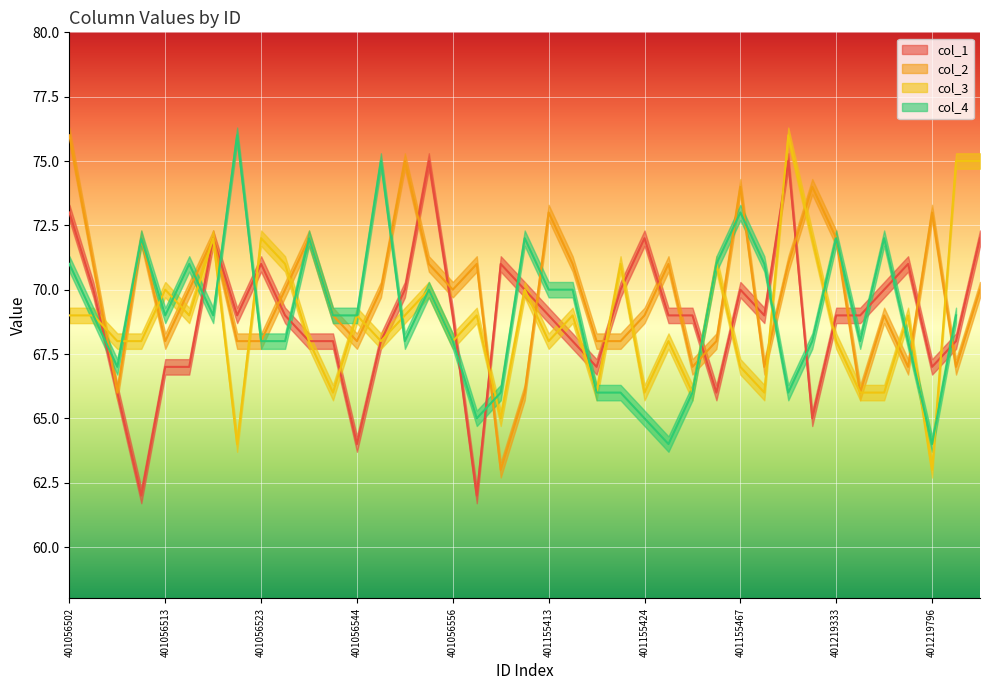

Does the chart display data point markers on the line(s)?

No